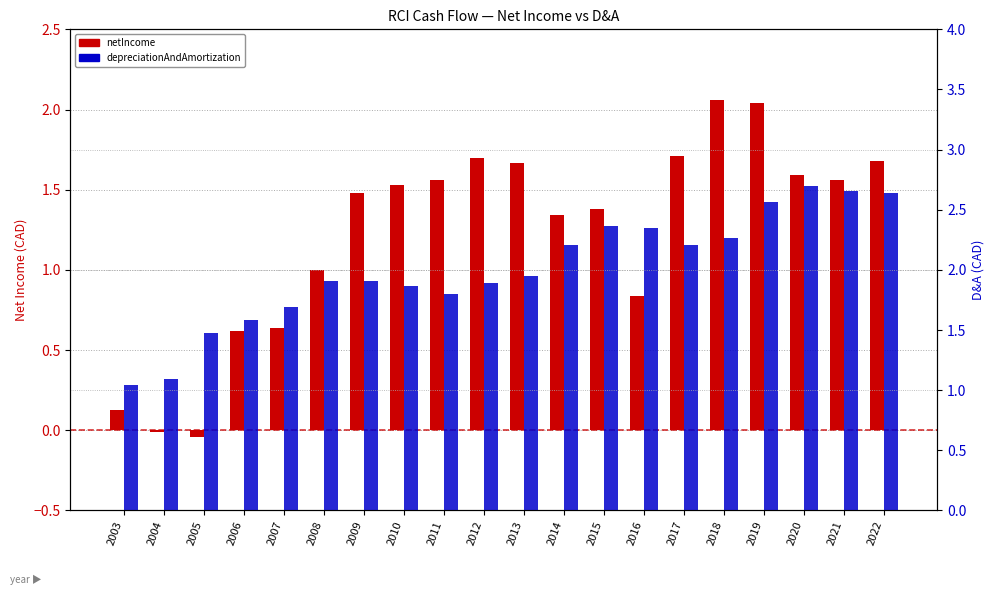

List the series in order of their overall mean, highest first.

depreciationAndAmortization, netIncome